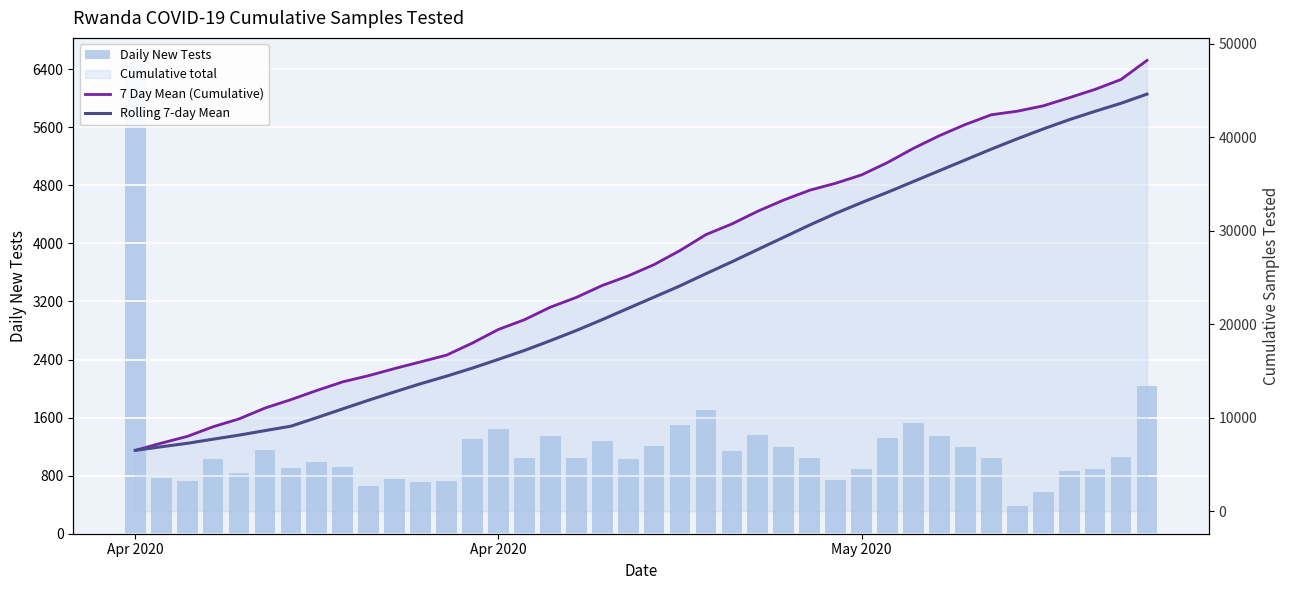

What is the maximum value for Rolling 7-day Mean?

44633.0